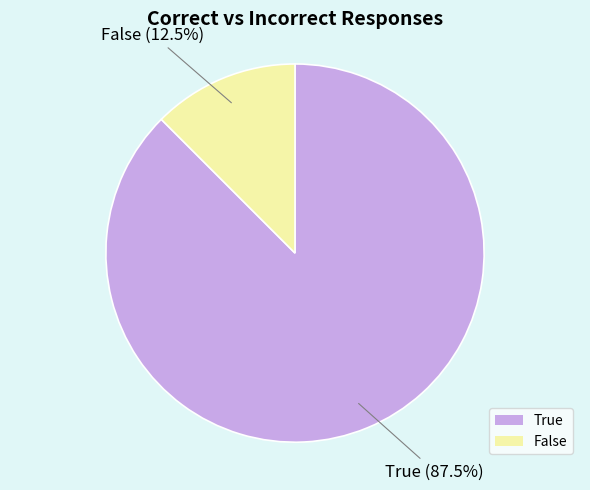

Which slice represents more than half of the pie?

True